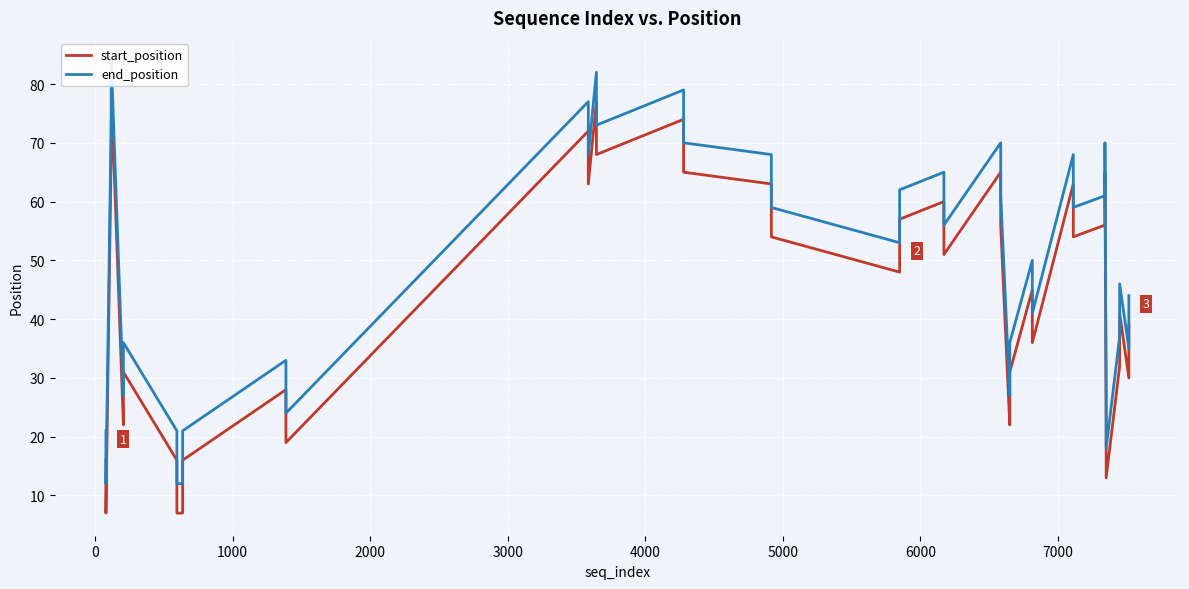

True or false: start_position and end_position cross at least once.

False